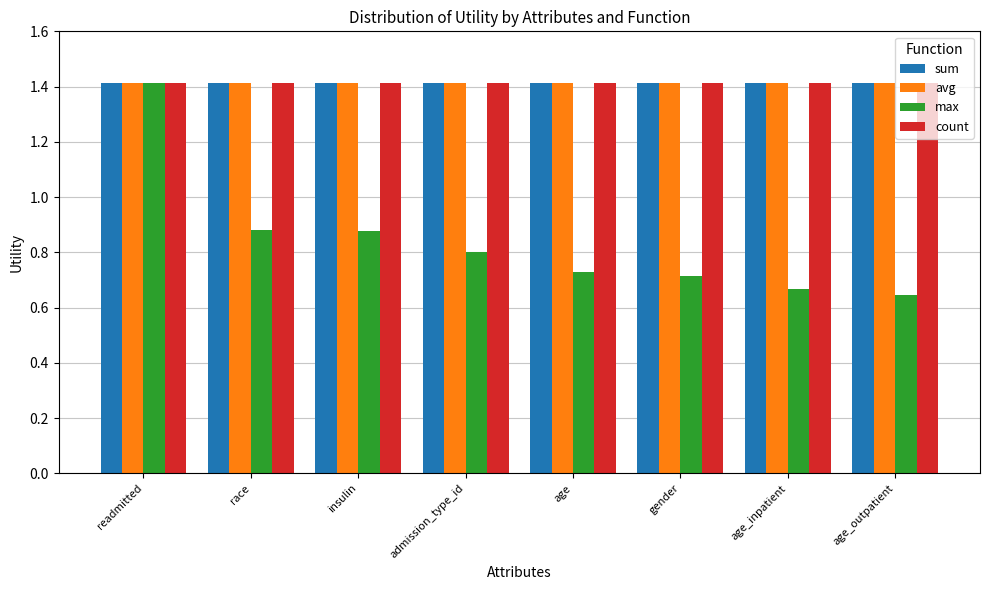

Is it true that avg equals 0.8 at admission_type_id?

False